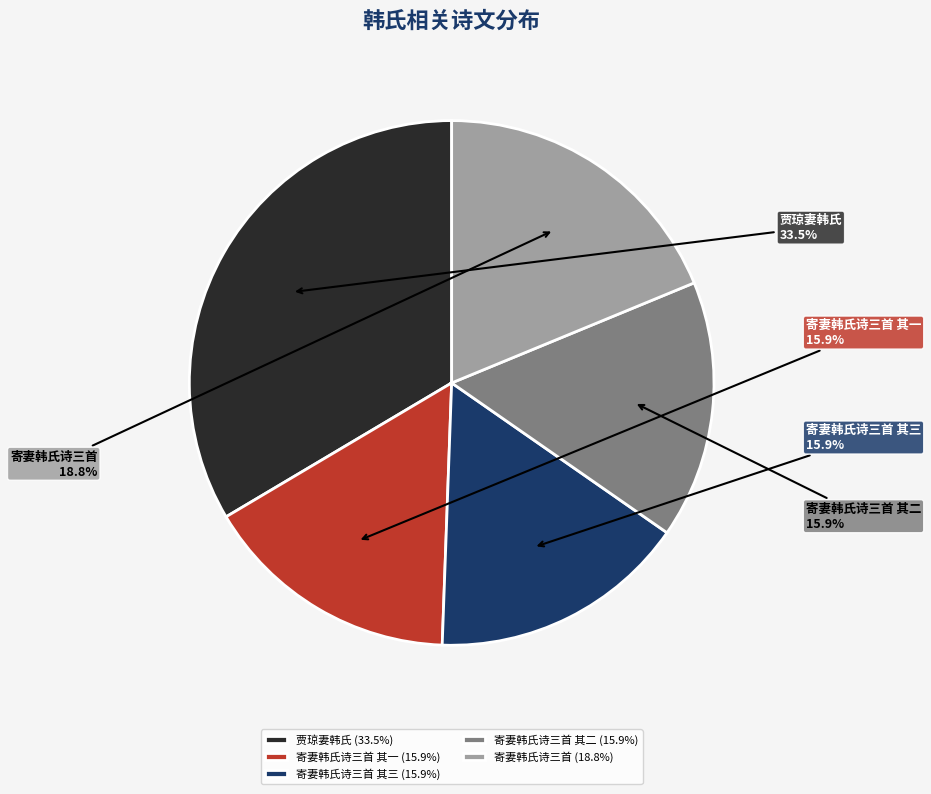

Count the number of slices in the pie.

5